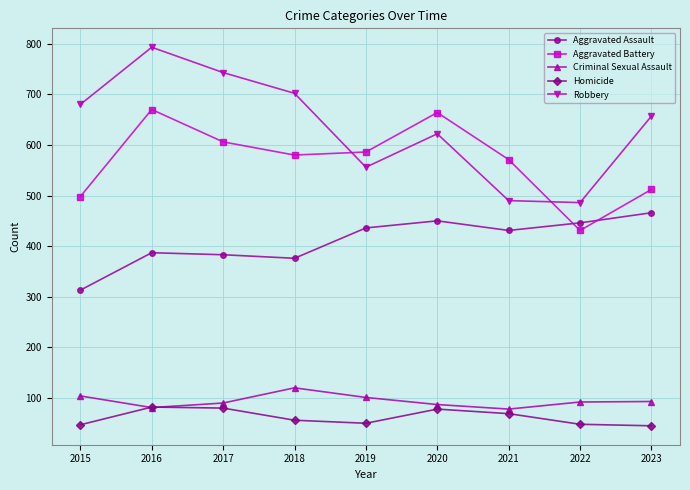

What is the total value across all series at 2015?

1642